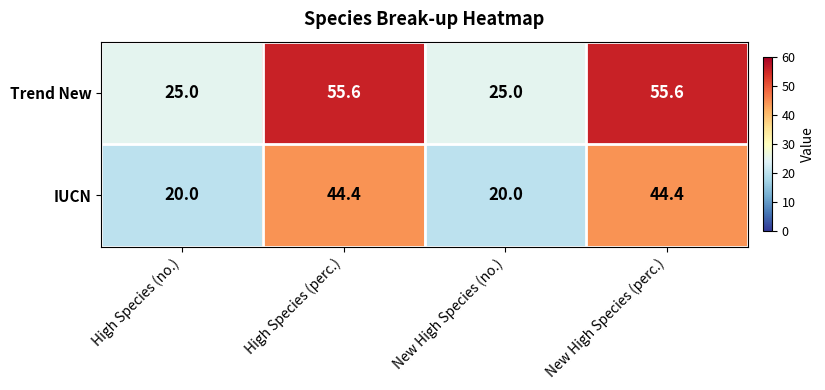

The Trend New series shows 25.7 at High Species (perc.). True or false?

False